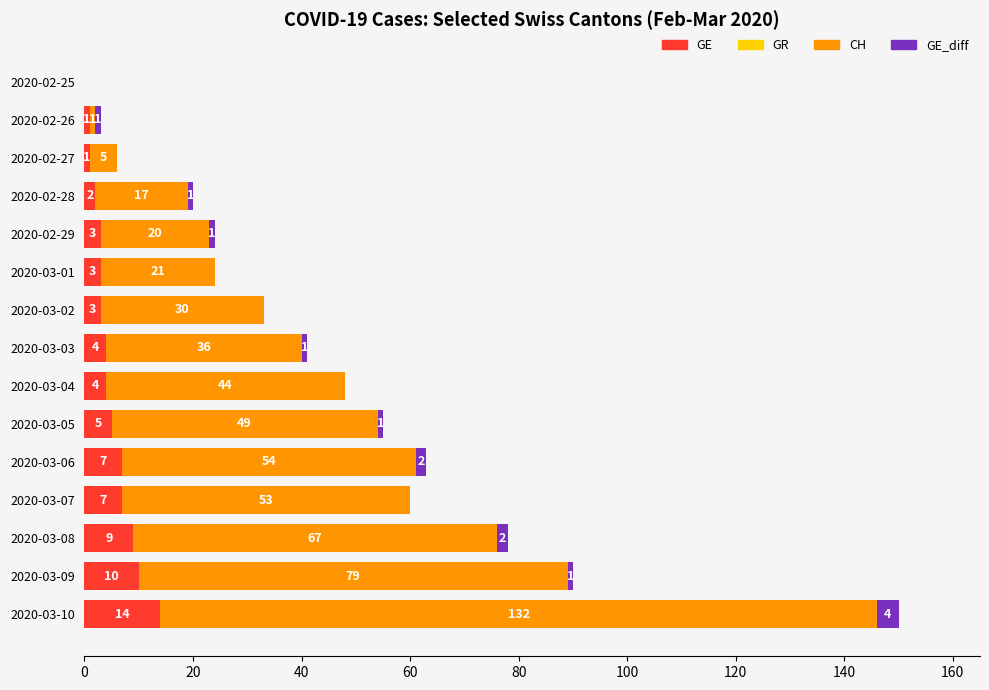

At which label does GE reach its peak?

2020-03-10